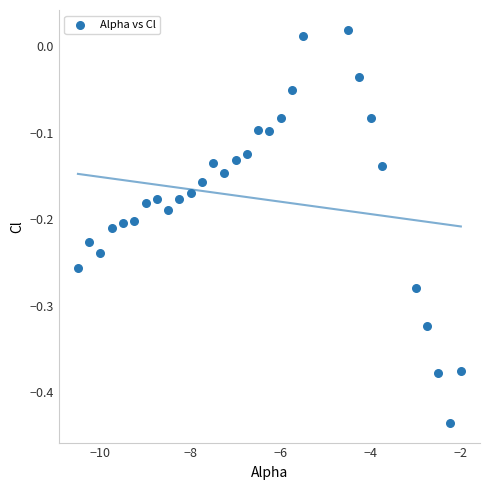

What is the range of X values (max minus min)?

8.5